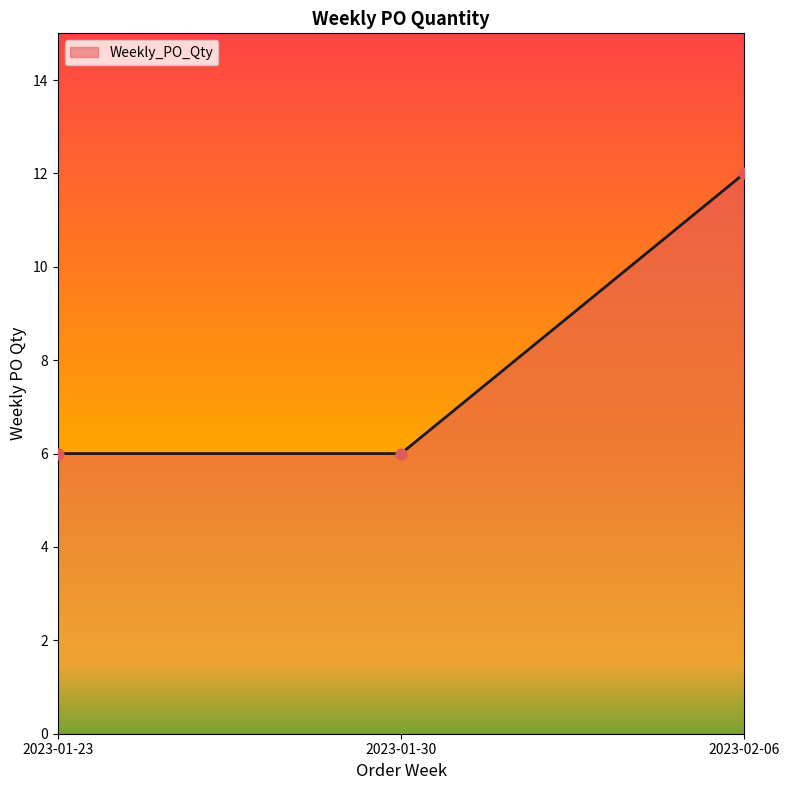

Approximately how many times larger is the value at 2023-02-06 compared to 2023-01-30?

2.0